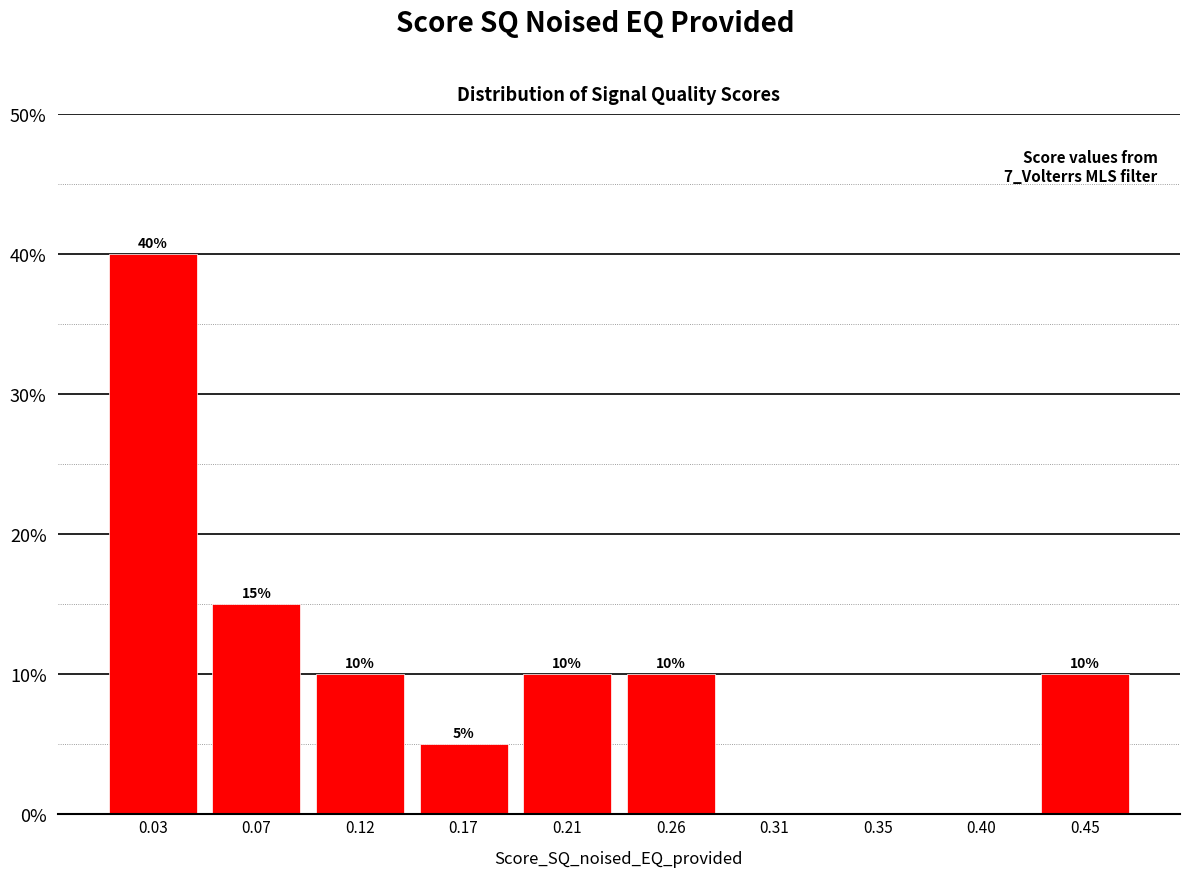

Over which range of the x-axis is the bar tallest?

0.005 to 0.050